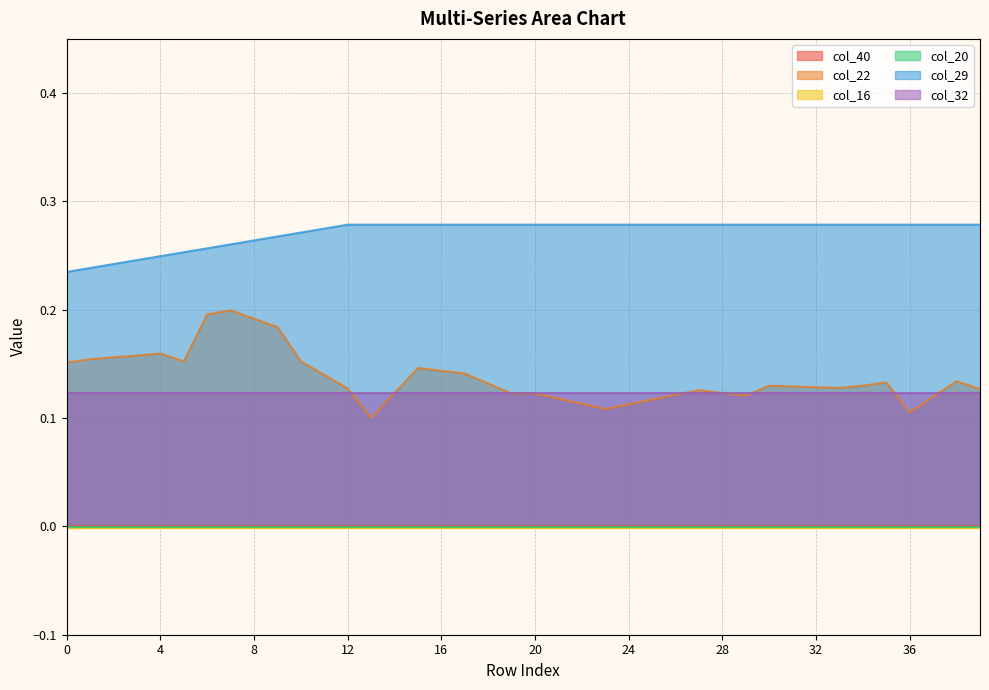

Rank the categories by col_32 value from highest to lowest.

0, 1, 2, 3, 4, 5, 6, 7, 8, 9, 10, 11, 12, 13, 14, 15, 16, 17, 18, 19, 20, 21, 22, 23, 24, 25, 26, 27, 28, 29, 30, 31, 32, 33, 34, 35, 36, 37, 38, 39